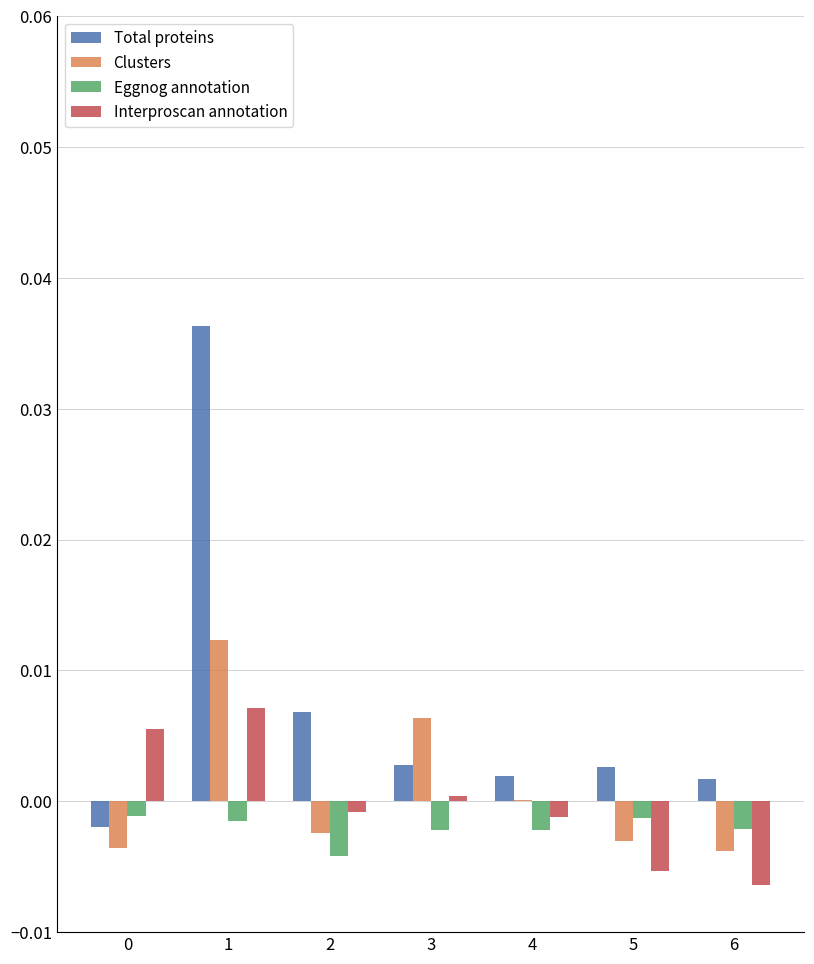

Which series changed the most between 0 and 5?

Interproscan annotation